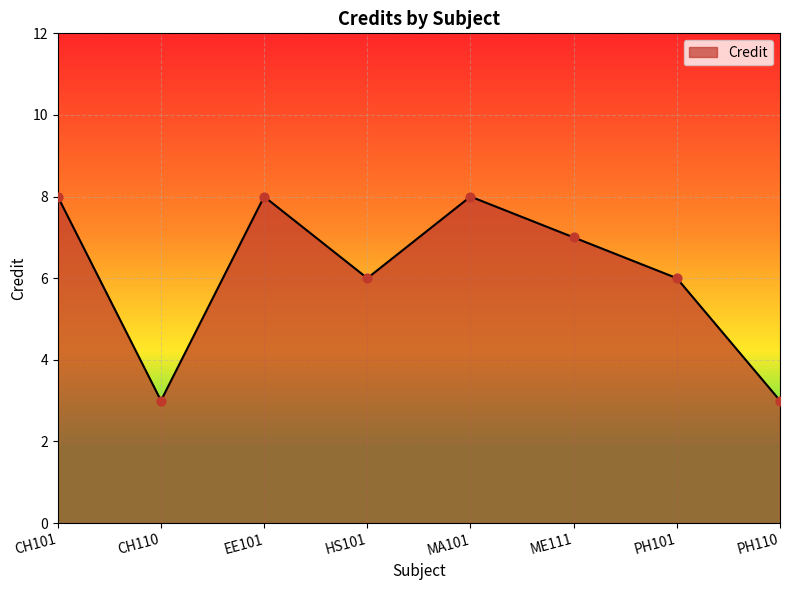

Between PH110 and EE101, which is larger?

EE101